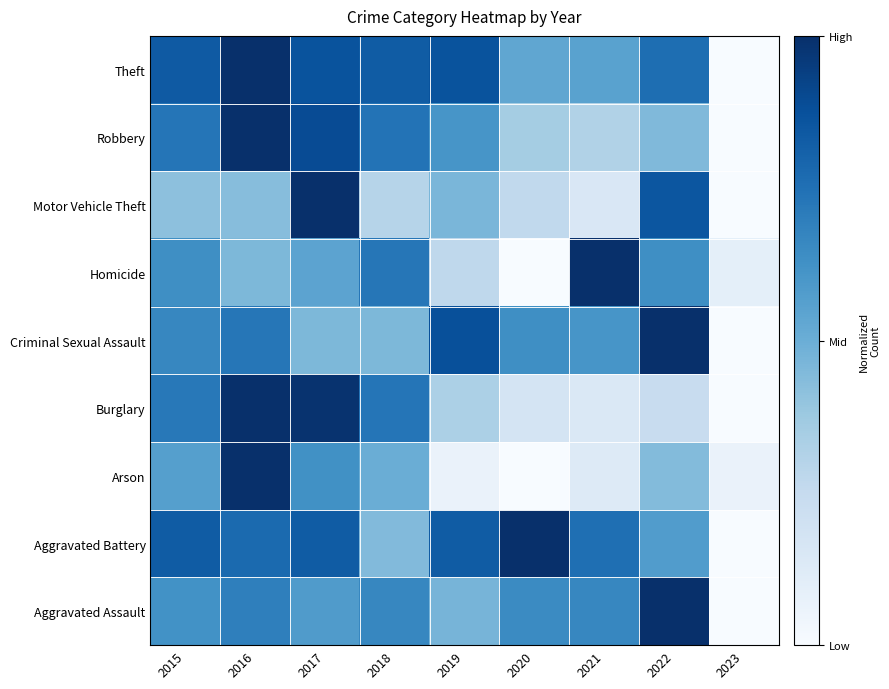

Reading right to left, what are all the values shown in this chart?

Aggravated Assault: 2023=0.0	2022=1.0	2021=0.7	2020=0.6	2019=0.5	2018=0.7	2017=0.6	2016=0.7	2015=0.6
Aggravated Battery: 2023=0.0	2022=0.6	2021=0.8	2020=1.0	2019=0.8	2018=0.4	2017=0.8	2016=0.8	2015=0.8
Arson: 2023=0.1	2022=0.4	2021=0.1	2020=0.0	2019=0.1	2018=0.5	2017=0.6	2016=1.0	2015=0.6
Burglary: 2023=0.0	2022=0.2	2021=0.1	2020=0.2	2019=0.3	2018=0.7	2017=1.0	2016=1.0	2015=0.7
Criminal Sexual Assault: 2023=0.0	2022=1.0	2021=0.6	2020=0.6	2019=0.9	2018=0.5	2017=0.5	2016=0.7	2015=0.7
Homicide: 2023=0.1	2022=0.6	2021=1.0	2020=0.0	2019=0.3	2018=0.7	2017=0.5	2016=0.5	2015=0.6
Motor Vehicle Theft: 2023=0.0	2022=0.9	2021=0.1	2020=0.3	2019=0.5	2018=0.3	2017=1.0	2016=0.4	2015=0.4
Robbery: 2023=0.0	2022=0.4	2021=0.3	2020=0.4	2019=0.6	2018=0.7	2017=0.9	2016=1.0	2015=0.7
Theft: 2023=0.0	2022=0.8	2021=0.6	2020=0.5	2019=0.9	2018=0.8	2017=0.9	2016=1.0	2015=0.8